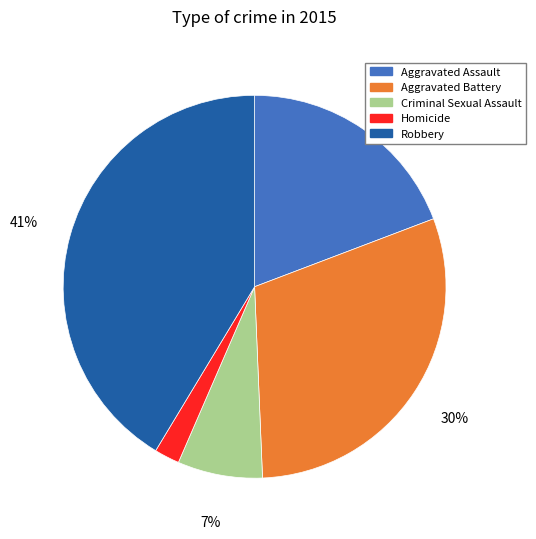

Does Robbery account for over 50% of the chart?

No